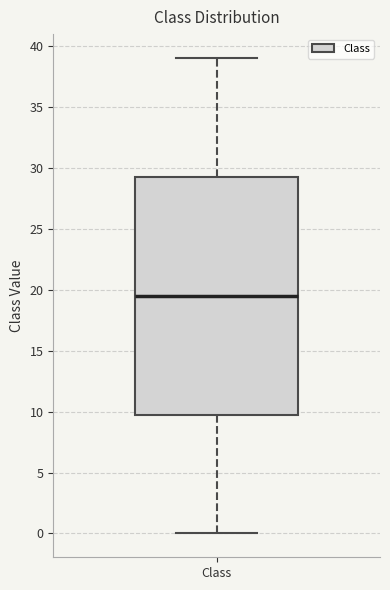

Read this box plot against the y-axis: the position of the median line, the range covered by the box, and the ends of both whiskers. The values are not printed on the chart, so give them approximately, as read against the axis.

median 19.5, box 10.0 to 29.5, whiskers 0.0 to 39.0